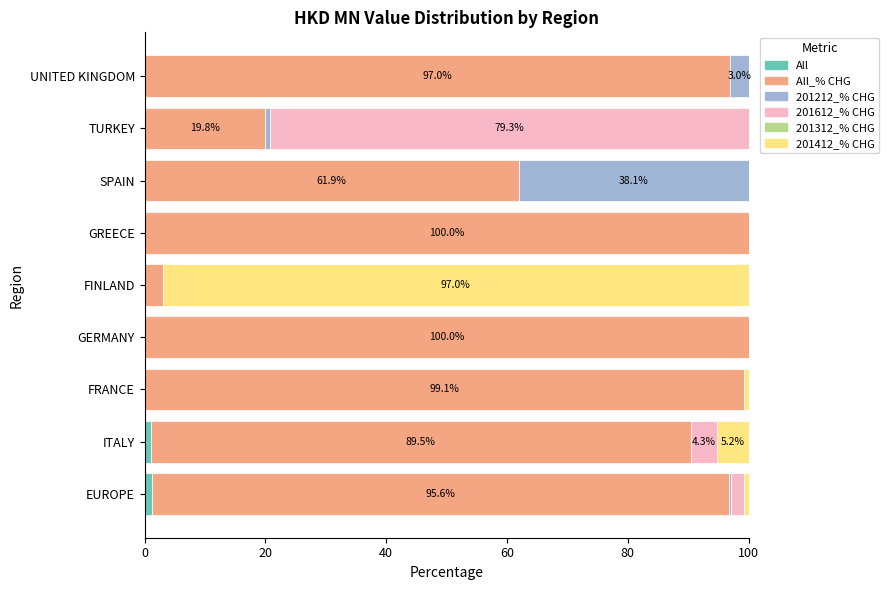

How many categories are shown in the chart?

9